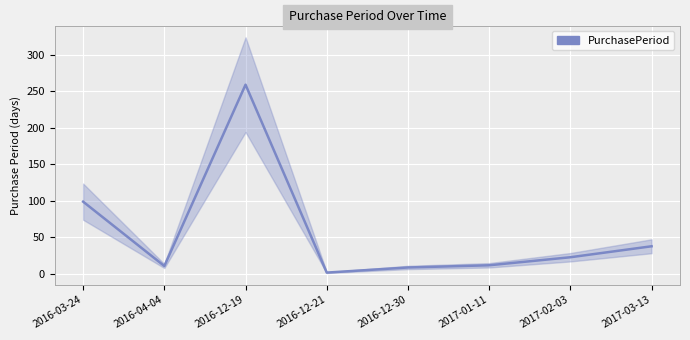

What is the sum of the values at 2016-12-21 and 2017-01-11?

14